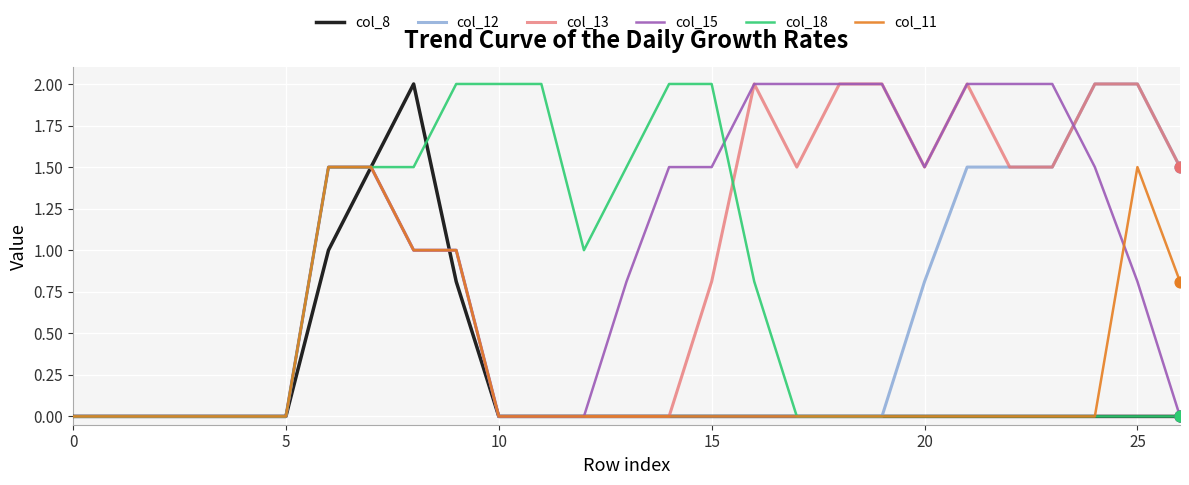

What is the highest value of the col_12 series?

2.0